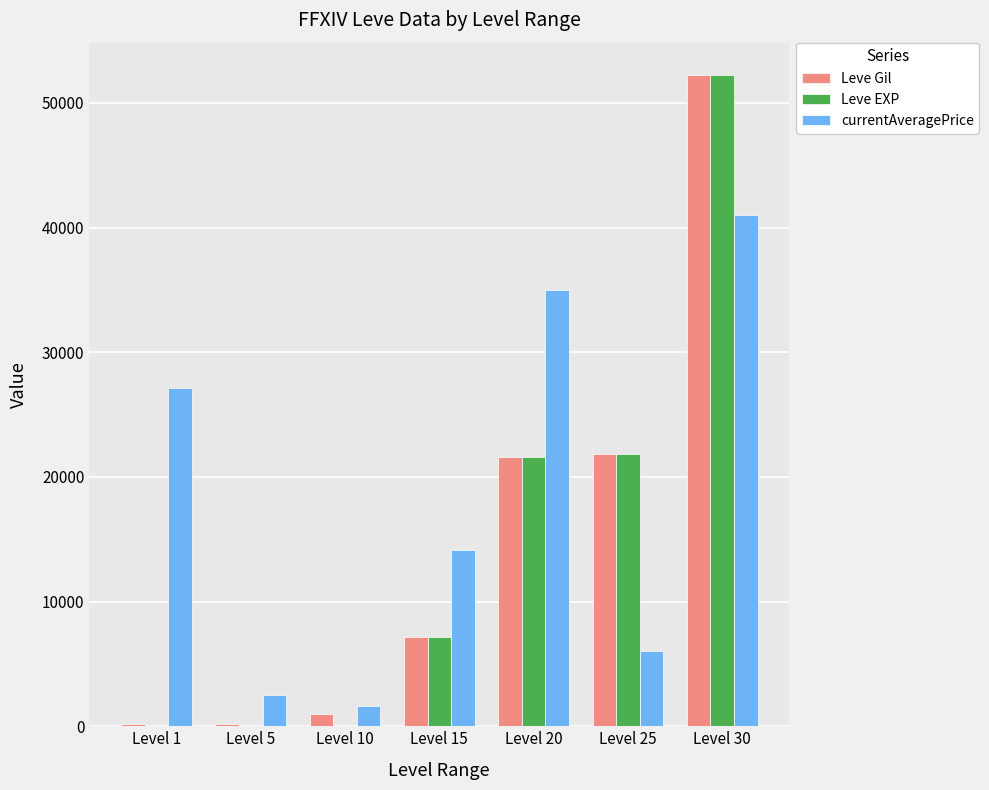

Are the bars horizontal?

No